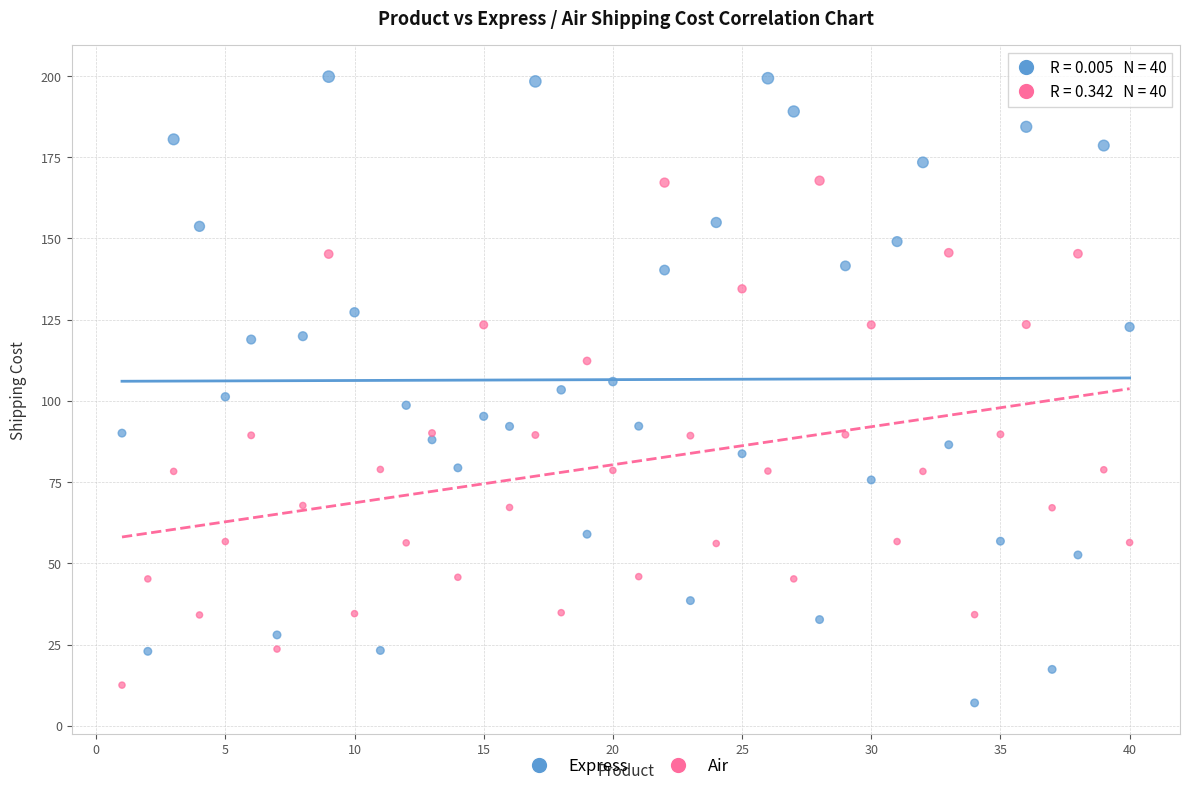

Which series has the largest Y range (max minus min)?

Express